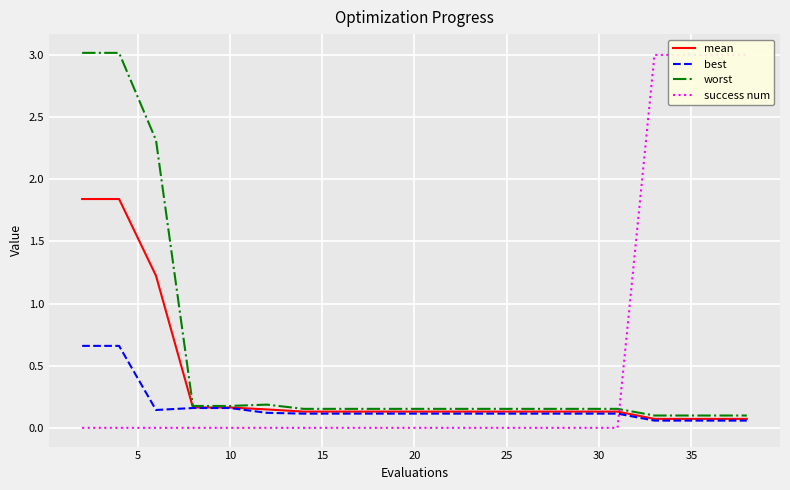

True or false: mean and worst intersect in this chart.

False